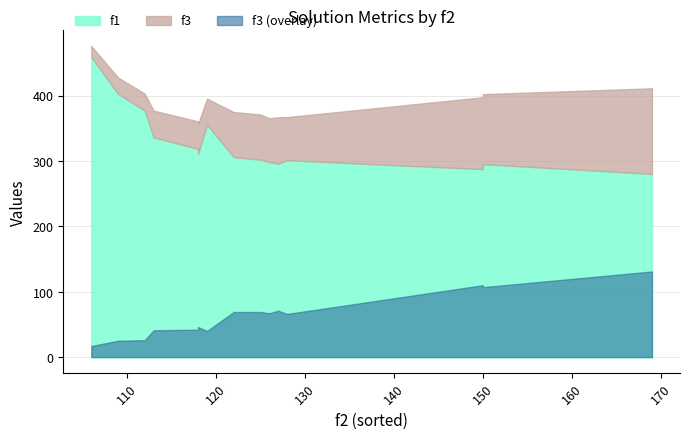

List the series in order of their peak value, highest first.

f1, f3